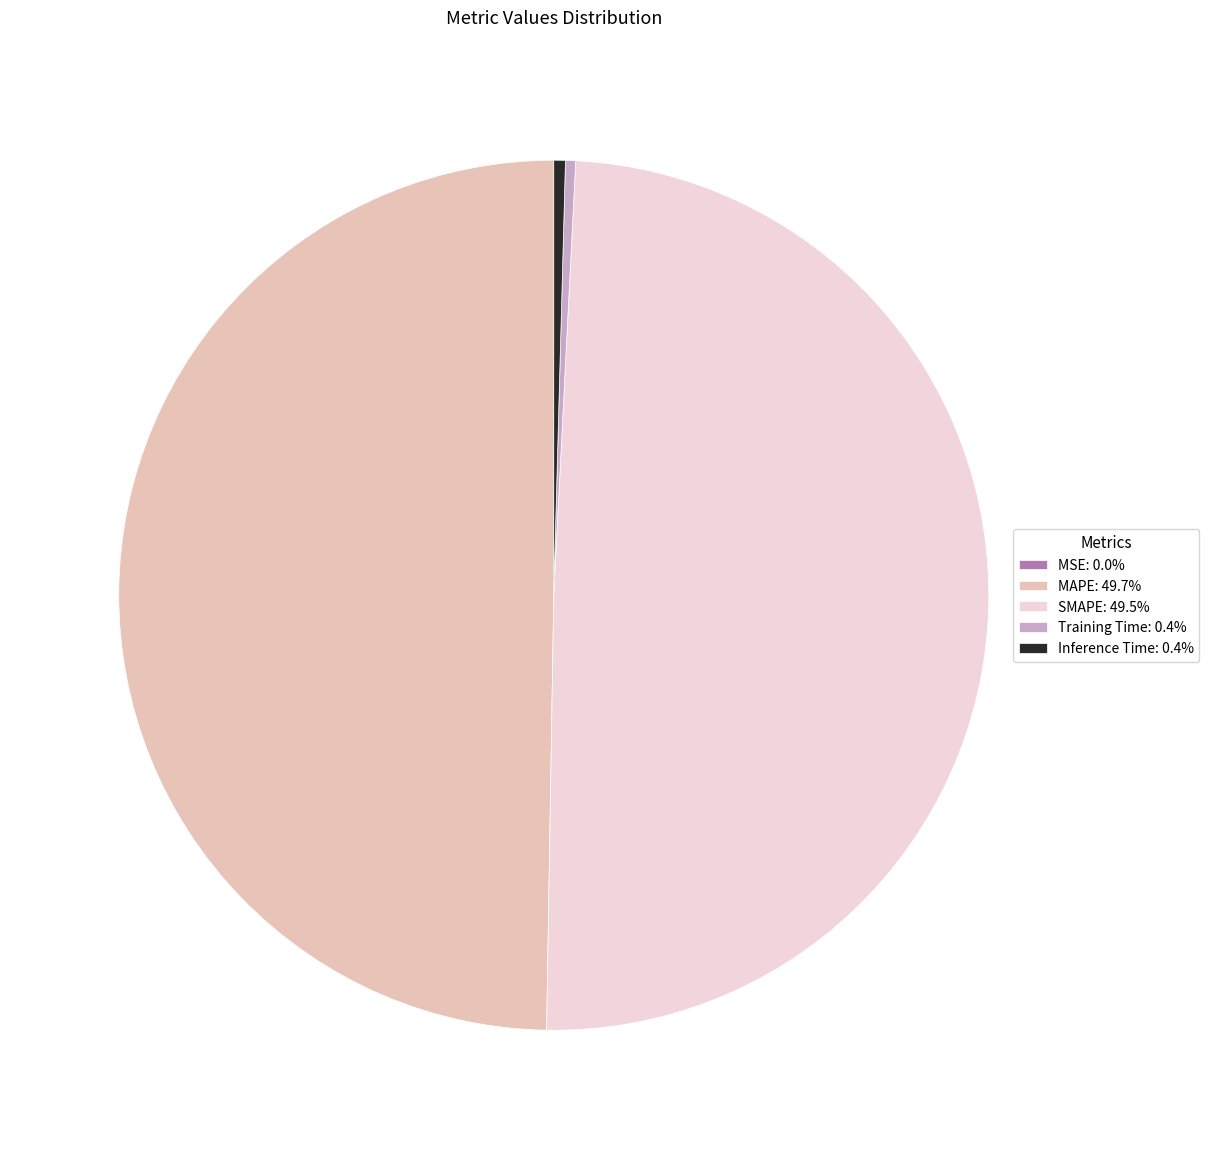

Is Inference Time: 0.4% the majority of the pie?

No